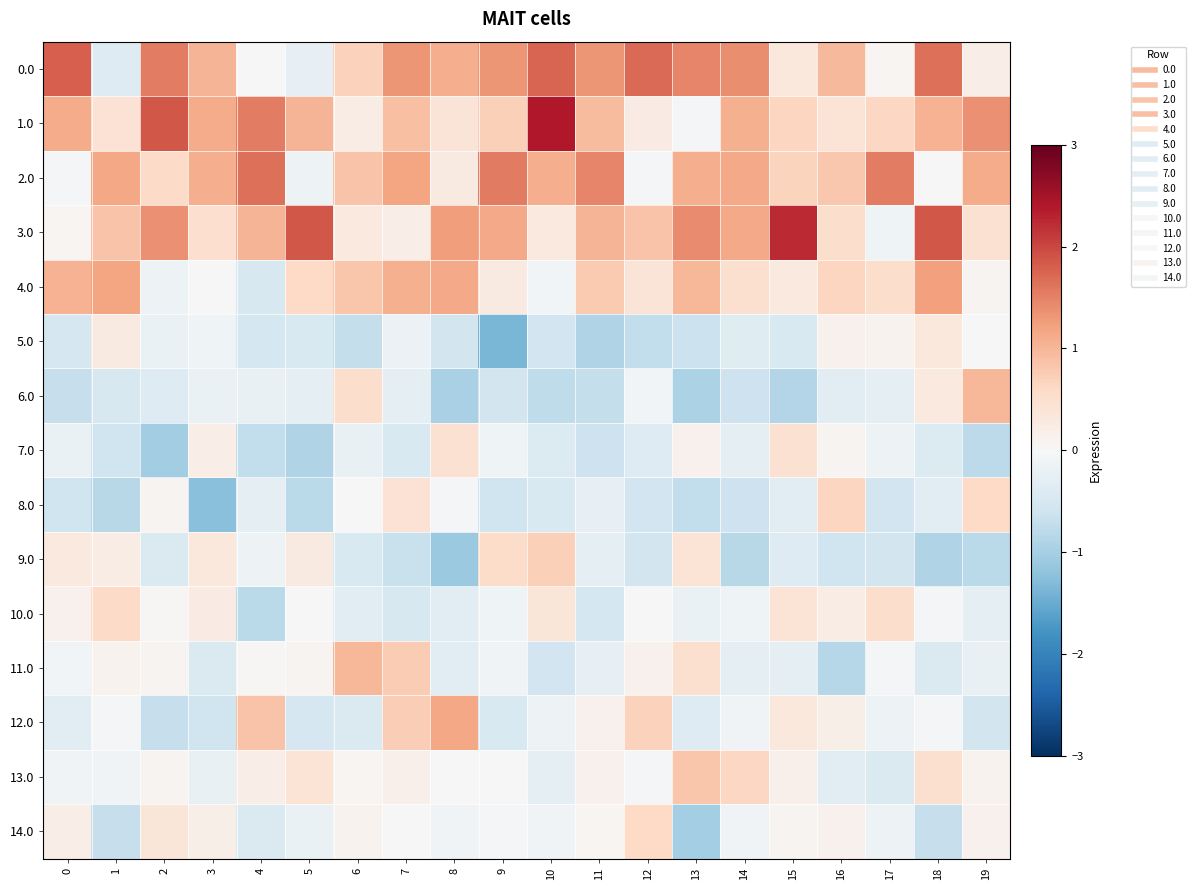

Reading left to right, what are all the values shown in this chart?

0.0: 0=1.8	1=-0.4	2=1.5	3=1.0	4=-0.0	5=-0.2	6=0.7	7=1.3	8=1.1	9=1.3	10=1.7	11=1.3	12=1.7	13=1.5	14=1.4	15=0.3	16=1.0	17=0.1	18=1.6	19=0.2
1.0: 0=1.1	1=0.4	2=1.9	3=1.1	4=1.5	5=1.0	6=0.2	7=0.9	8=0.4	9=0.7	10=2.4	11=1.0	12=0.2	13=-0.0	14=1.1	15=0.6	16=0.4	17=0.6	18=1.0	19=1.4
2.0: 0=-0.0	1=1.2	2=0.6	3=1.1	4=1.7	5=-0.1	6=0.9	7=1.2	8=0.3	9=1.6	10=1.1	11=1.5	12=-0.1	13=1.1	14=1.1	15=0.7	16=0.8	17=1.5	18=0.0	19=1.1
3.0: 0=0.1	1=0.9	2=1.4	3=0.5	4=1.0	5=1.9	6=0.3	7=0.2	8=1.2	9=1.1	10=0.3	11=1.0	12=0.9	13=1.4	14=1.1	15=2.2	16=0.5	17=-0.1	18=1.9	19=0.4
4.0: 0=1.0	1=1.2	2=-0.1	3=0.0	4=-0.5	5=0.6	6=0.8	7=1.1	8=1.1	9=0.3	10=-0.1	11=0.8	12=0.4	13=1.0	14=0.5	15=0.3	16=0.7	17=0.5	18=1.2	19=0.1
5.0: 0=-0.5	1=0.3	2=-0.2	3=-0.1	4=-0.5	5=-0.5	6=-0.7	7=-0.2	8=-0.6	9=-1.4	10=-0.6	11=-0.9	12=-0.7	13=-0.7	14=-0.4	15=-0.5	16=0.1	17=0.1	18=0.3	19=0.0
6.0: 0=-0.7	1=-0.5	2=-0.4	3=-0.2	4=-0.2	5=-0.3	6=0.5	7=-0.3	8=-1.0	9=-0.6	10=-0.8	11=-0.7	12=-0.1	13=-0.9	14=-0.6	15=-0.9	16=-0.3	17=-0.3	18=0.3	19=1.0
7.0: 0=-0.2	1=-0.6	2=-1.0	3=0.2	4=-0.7	5=-0.9	6=-0.2	7=-0.5	8=0.5	9=-0.1	10=-0.4	11=-0.6	12=-0.4	13=0.1	14=-0.3	15=0.5	16=0.1	17=-0.2	18=-0.4	19=-0.8
8.0: 0=-0.6	1=-0.8	2=0.1	3=-1.3	4=-0.3	5=-0.8	6=-0.0	7=0.4	8=-0.0	9=-0.6	10=-0.5	11=-0.2	12=-0.6	13=-0.7	14=-0.6	15=-0.3	16=0.7	17=-0.6	18=-0.3	19=0.6
9.0: 0=0.3	1=0.2	2=-0.4	3=0.3	4=-0.1	5=0.3	6=-0.5	7=-0.7	8=-1.1	9=0.6	10=0.7	11=-0.3	12=-0.5	13=0.4	14=-0.8	15=-0.4	16=-0.6	17=-0.6	18=-0.9	19=-0.8
10.0: 0=0.1	1=0.6	2=0.0	3=0.3	4=-0.8	5=-0.0	6=-0.3	7=-0.5	8=-0.4	9=-0.1	10=0.4	11=-0.5	12=0.0	13=-0.2	14=-0.1	15=0.4	16=0.2	17=0.5	18=-0.1	19=-0.3
11.0: 0=-0.1	1=0.1	2=0.1	3=-0.4	4=0.0	5=0.1	6=1.0	7=0.8	8=-0.3	9=-0.1	10=-0.6	11=-0.2	12=0.1	13=0.5	14=-0.3	15=-0.3	16=-0.9	17=-0.1	18=-0.4	19=-0.2
12.0: 0=-0.4	1=-0.0	2=-0.7	3=-0.6	4=0.9	5=-0.5	6=-0.4	7=0.7	8=1.2	9=-0.5	10=-0.1	11=0.1	12=0.7	13=-0.4	14=-0.1	15=0.3	16=0.2	17=-0.2	18=-0.1	19=-0.5
13.0: 0=-0.1	1=-0.1	2=0.1	3=-0.2	4=0.2	5=0.4	6=0.1	7=0.1	8=0.0	9=0.0	10=-0.3	11=0.1	12=-0.0	13=0.8	14=0.6	15=0.2	16=-0.3	17=-0.4	18=0.5	19=0.1
14.0: 0=0.2	1=-0.7	2=0.4	3=0.2	4=-0.4	5=-0.2	6=0.1	7=0.0	8=-0.1	9=-0.0	10=-0.1	11=0.1	12=0.6	13=-1.0	14=-0.1	15=0.1	16=0.1	17=-0.1	18=-0.7	19=0.1